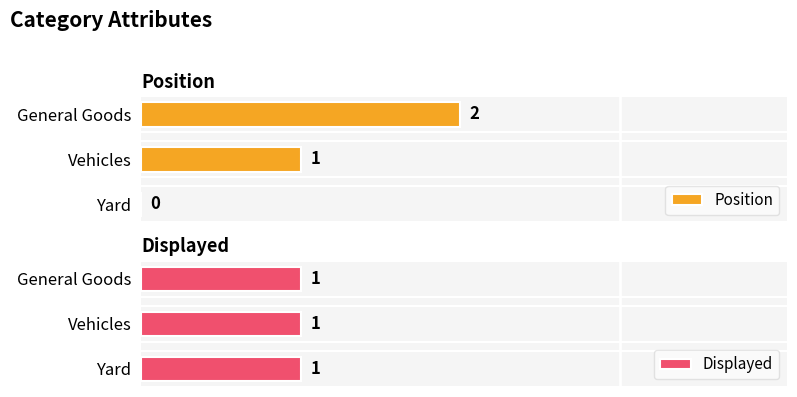

Which series has the widest spread of values?

Position